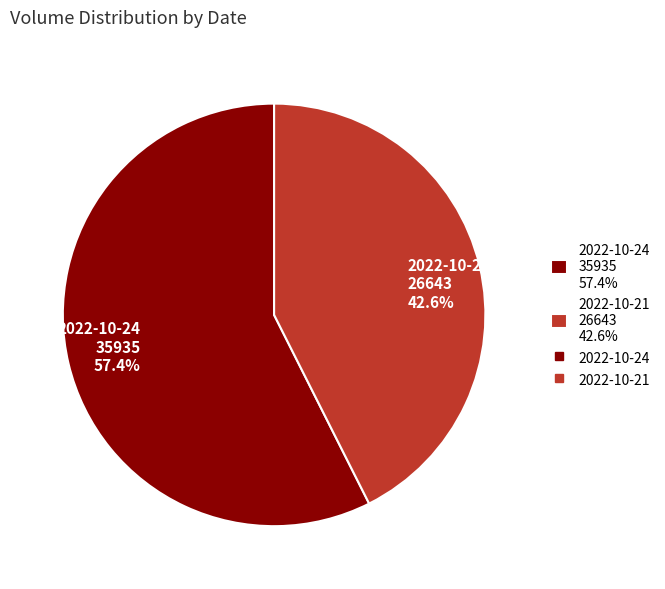

Does any single category account for the majority?

Yes